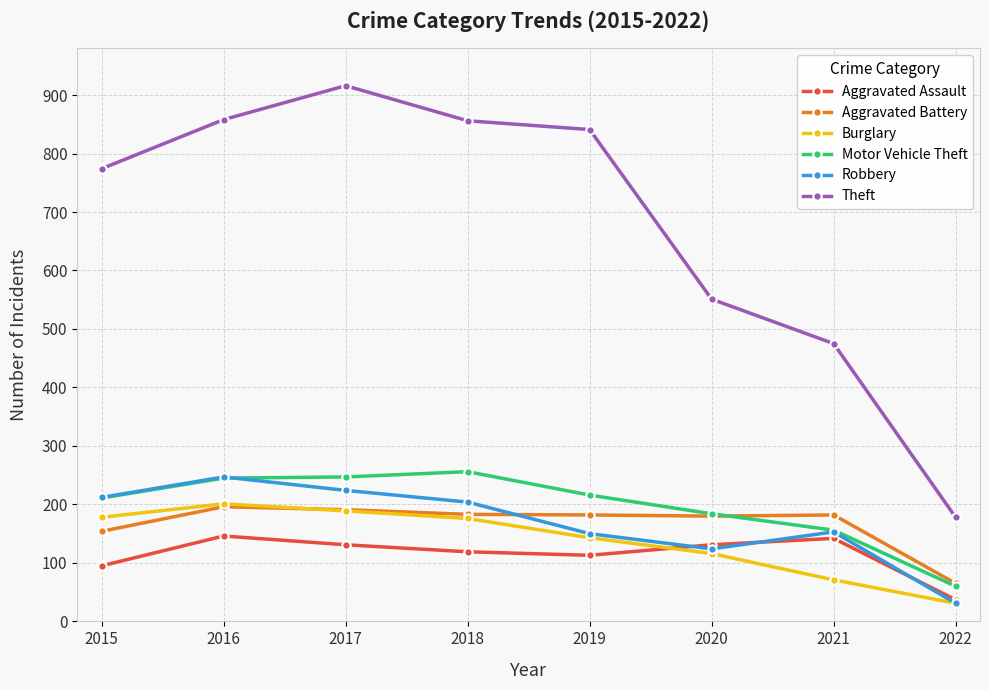

How many values in the Aggravated Battery series are below 182?

3